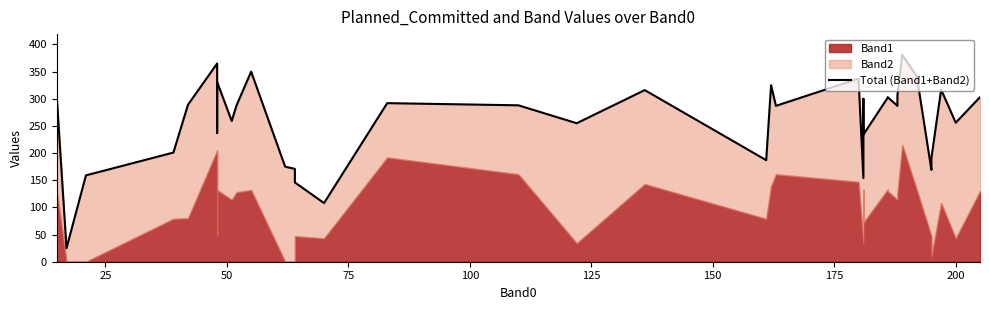

How many values exceed 287?

19